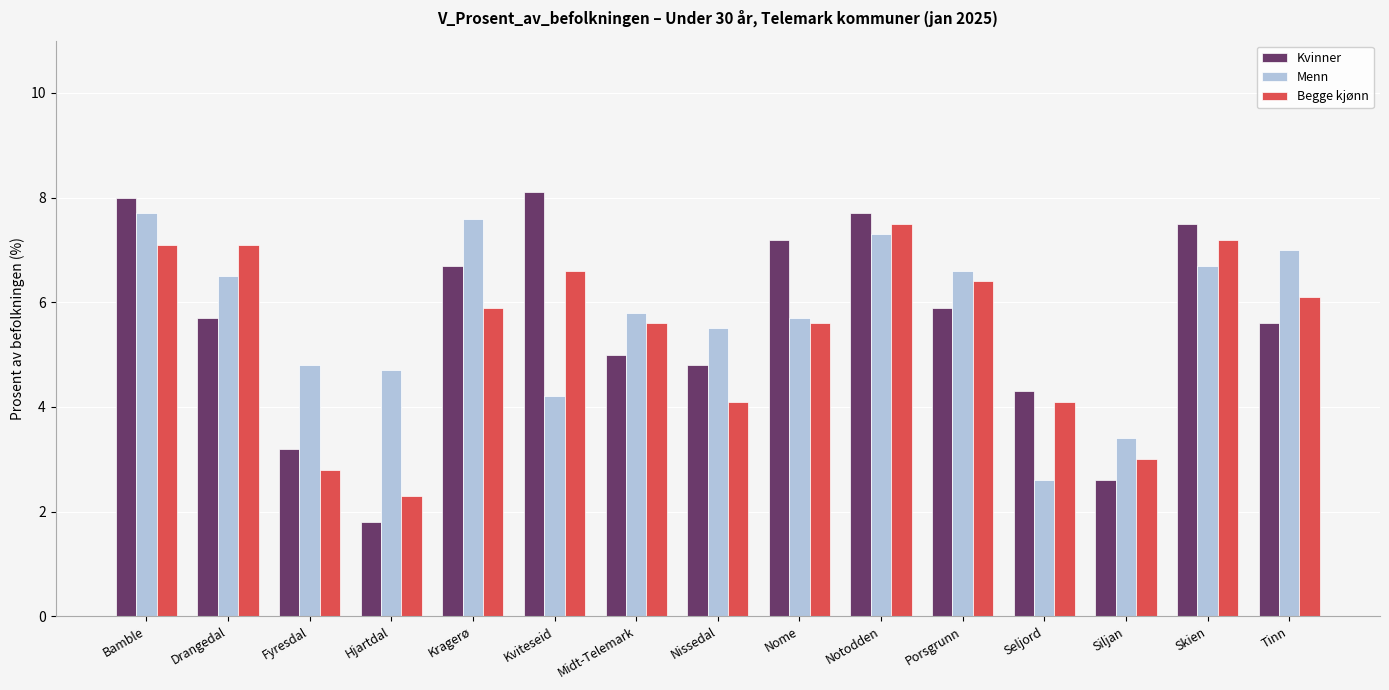

Which category has the lowest value across all series?

Hjartdal